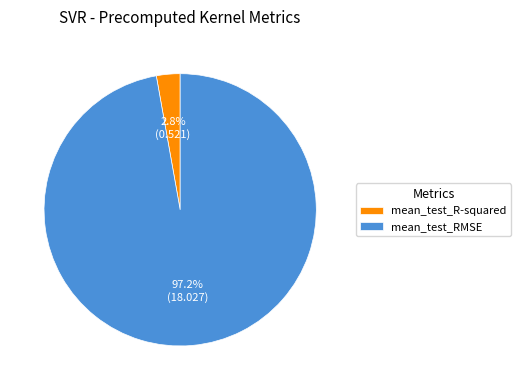

Is there a majority slice in this chart?

Yes